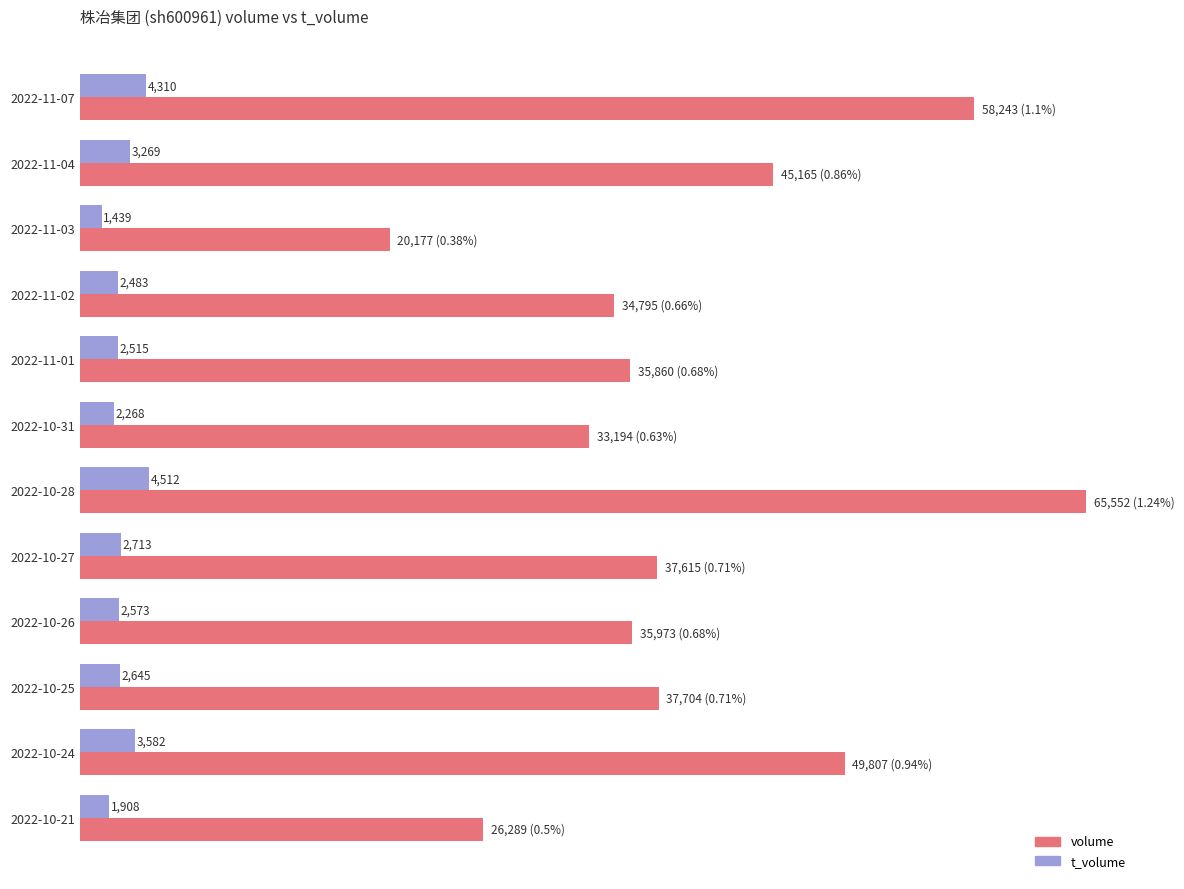

At 2022-10-28, list the series in order from smallest to largest.

t_volume, volume